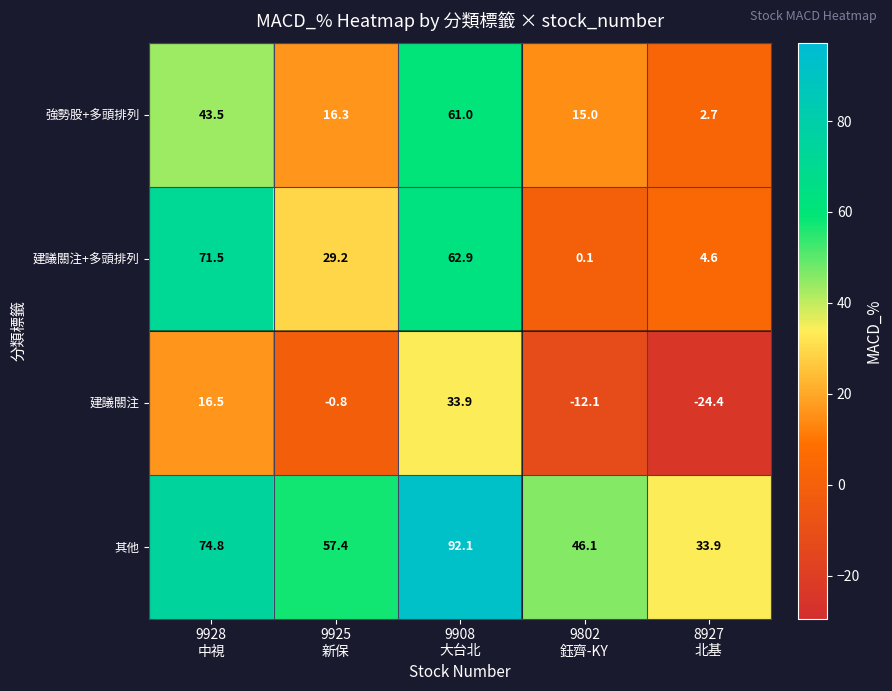

What is the lowest value of the 建議關注 series?

-24.4